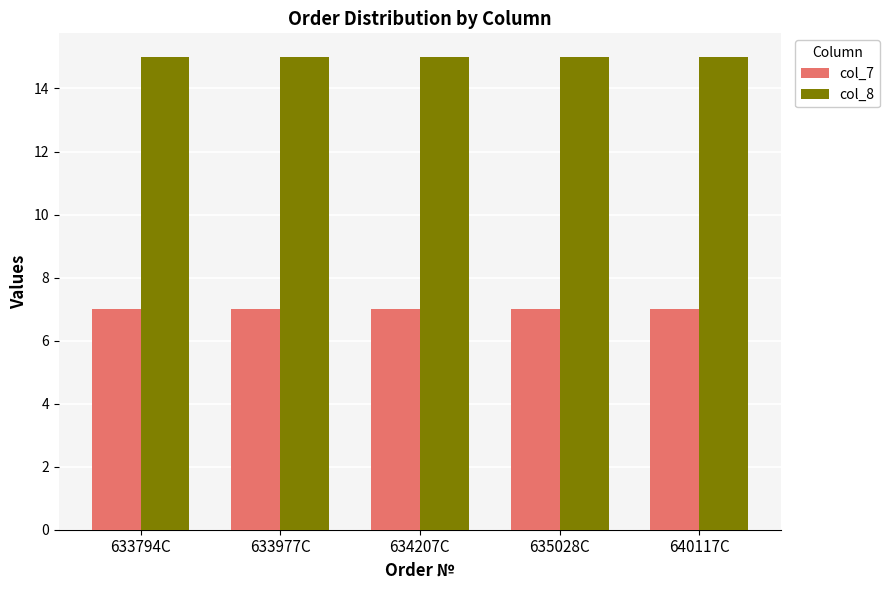

What is the label of the 5th bar from the right?

633794C